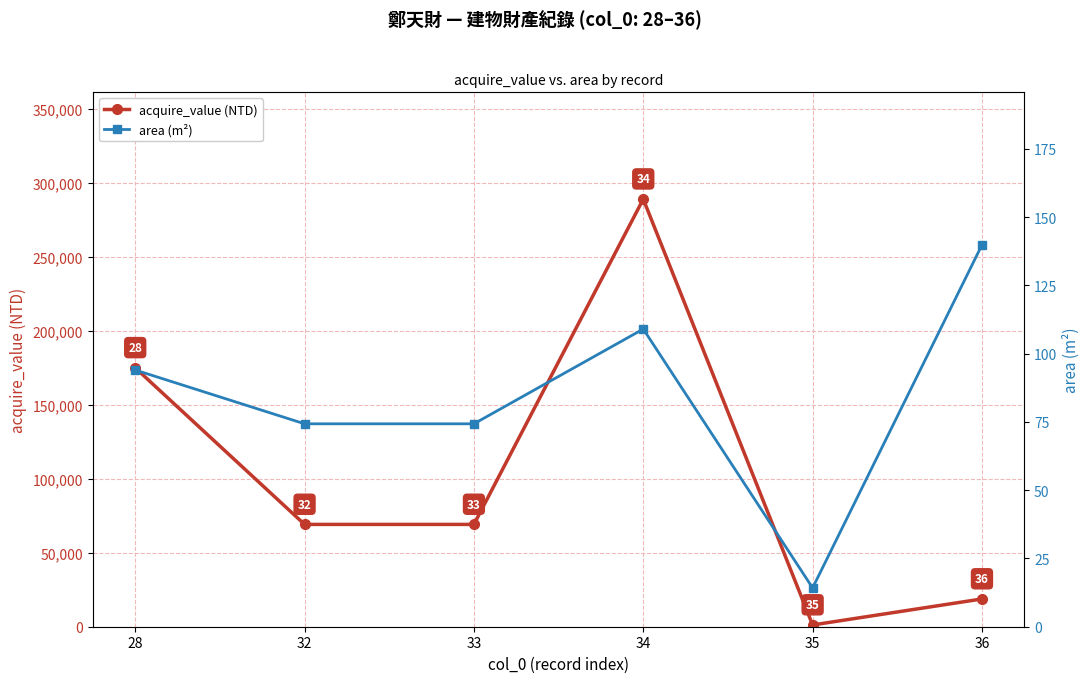

At which label is acquire_value (NTD) closest to 145093?

28